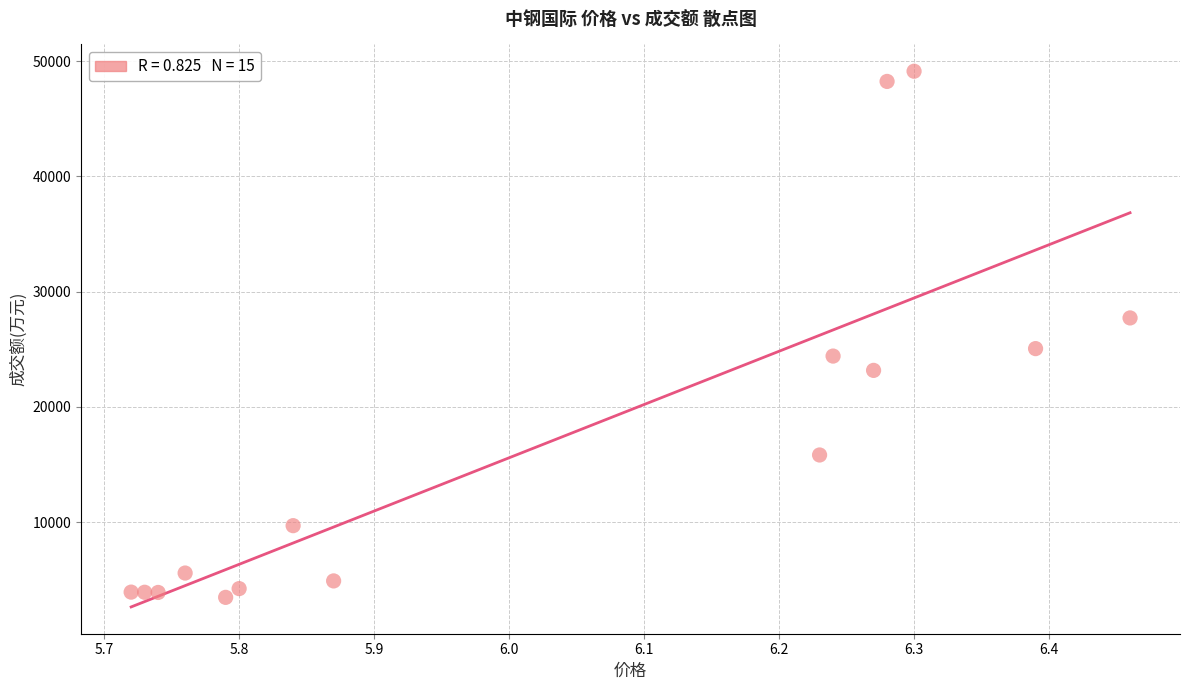

What is the range of Y values (max minus min)?

45658